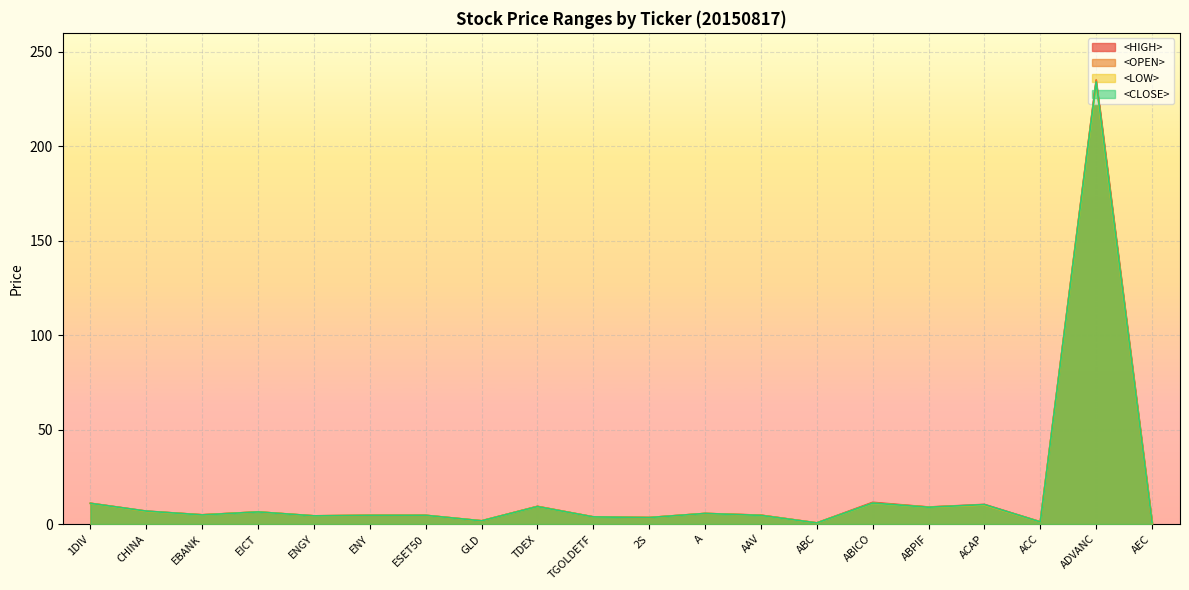

The <HIGH> series shows 3.4 at CHINA. True or false?

False